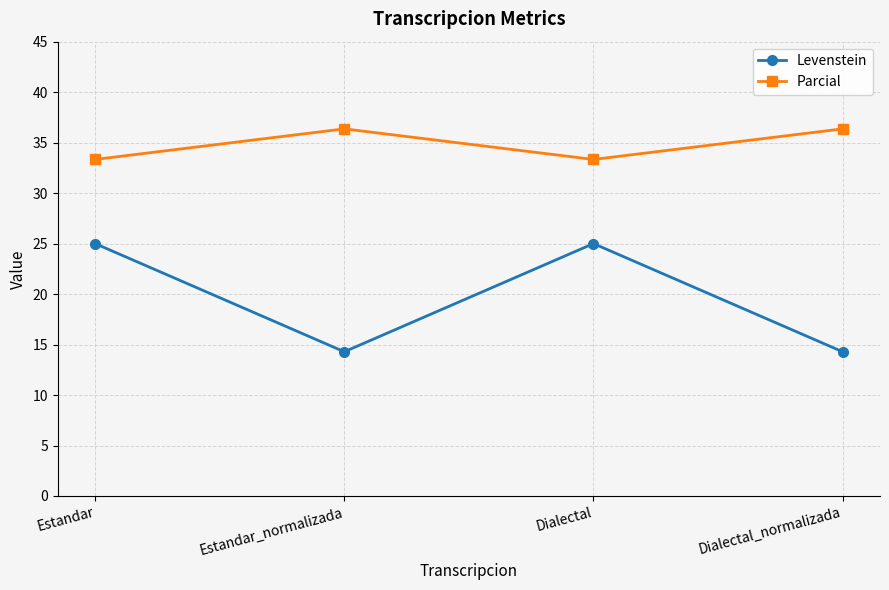

What are all the series names shown in the legend?

Levenstein, Parcial